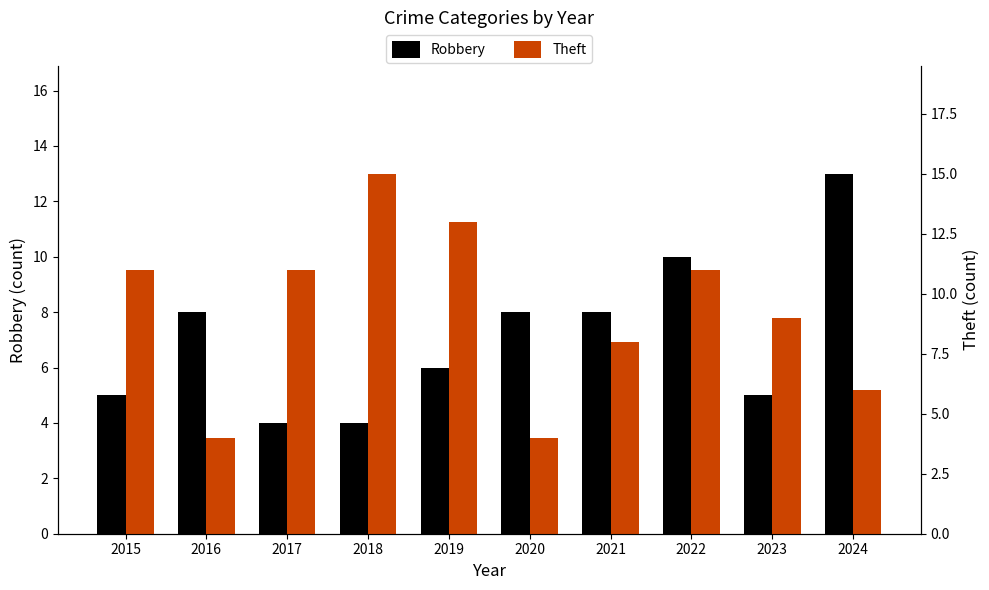

What is the minimum value shown in the chart?

4